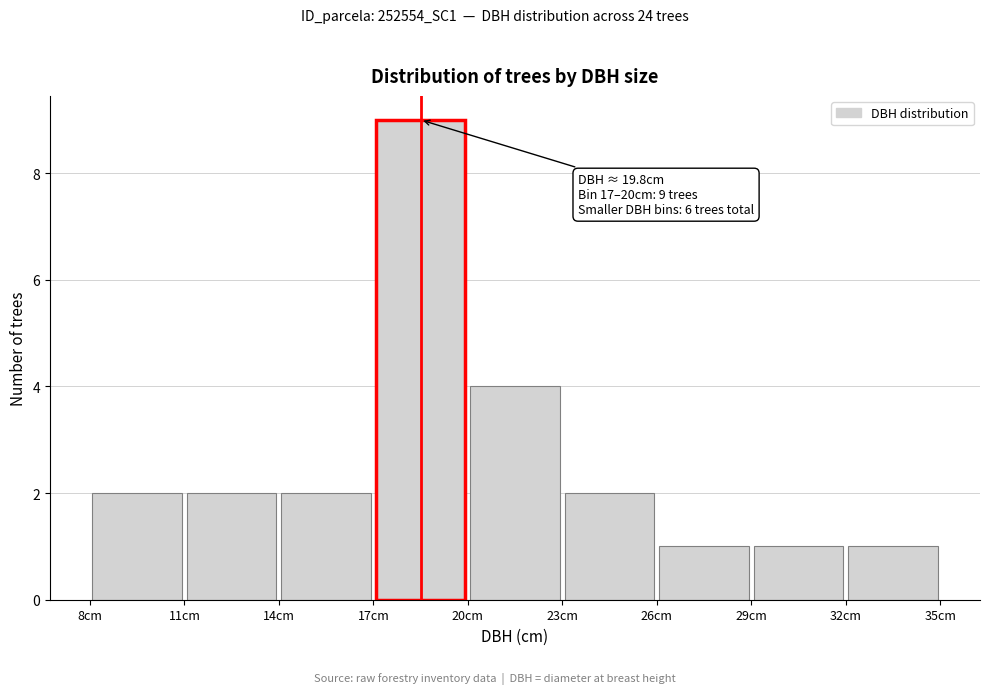

Which range on the x-axis has the tallest bar?

17 to 20